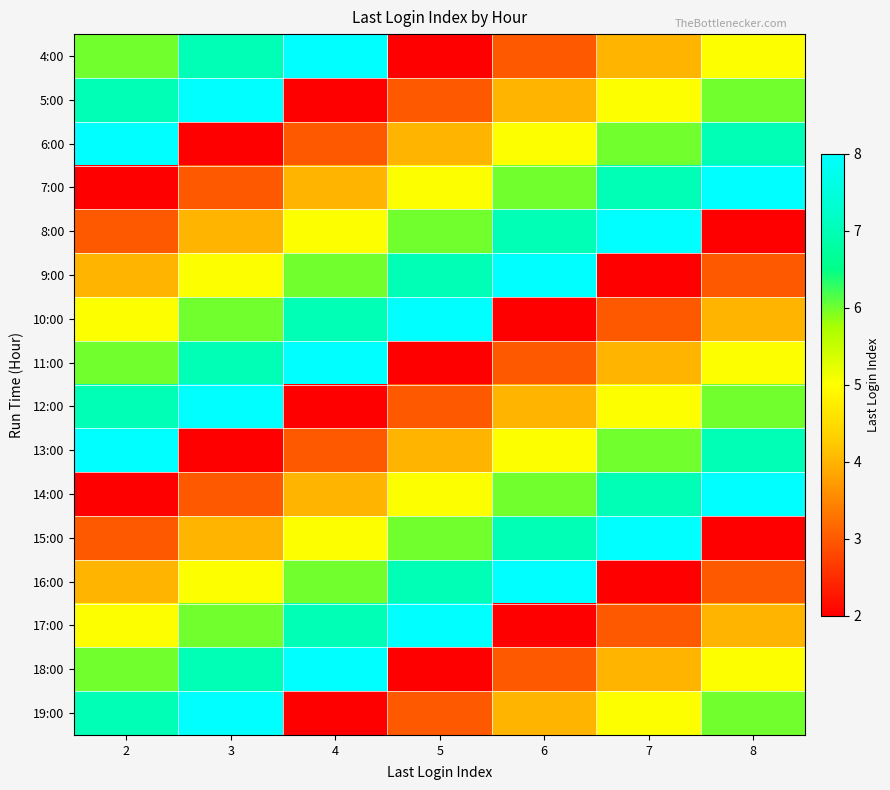

What is the spread (max minus min) of values at 2?

6